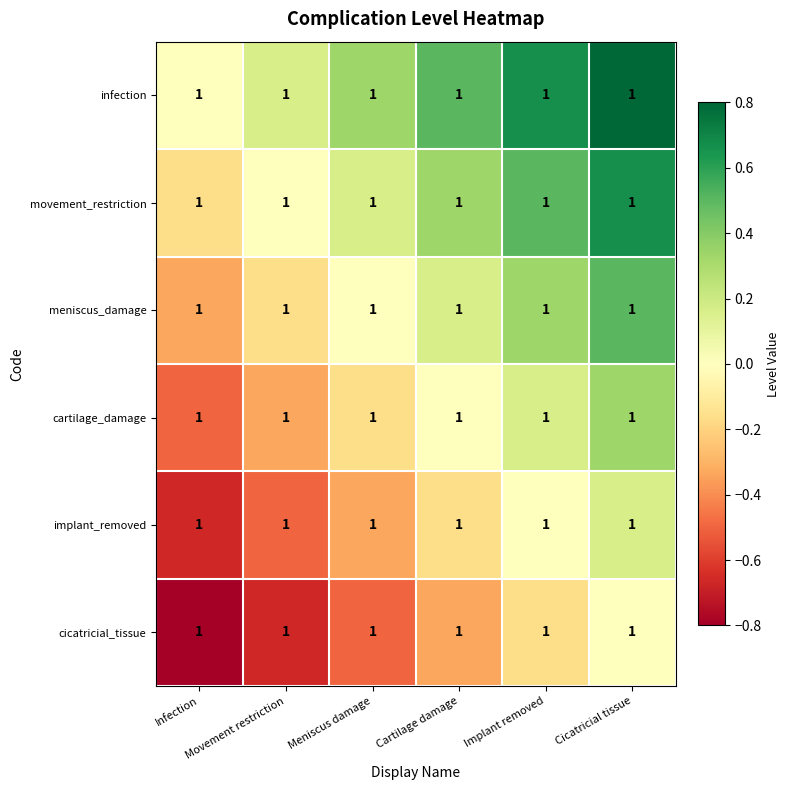

True or false: infection has a value of 0.2 at Implant removed.

False